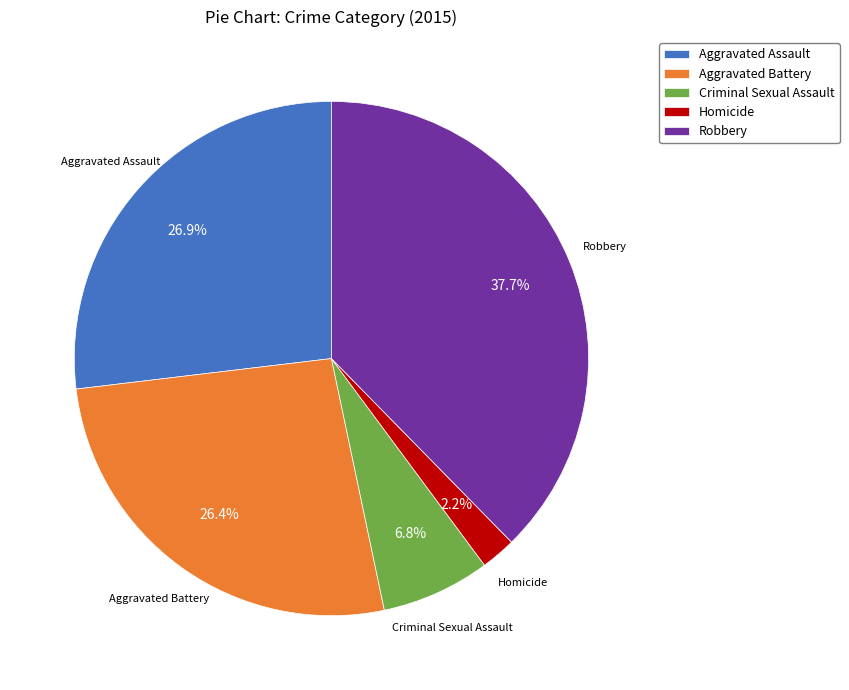

Combined, what portion of the pie is Aggravated Assault and Aggravated Battery?

53.3%